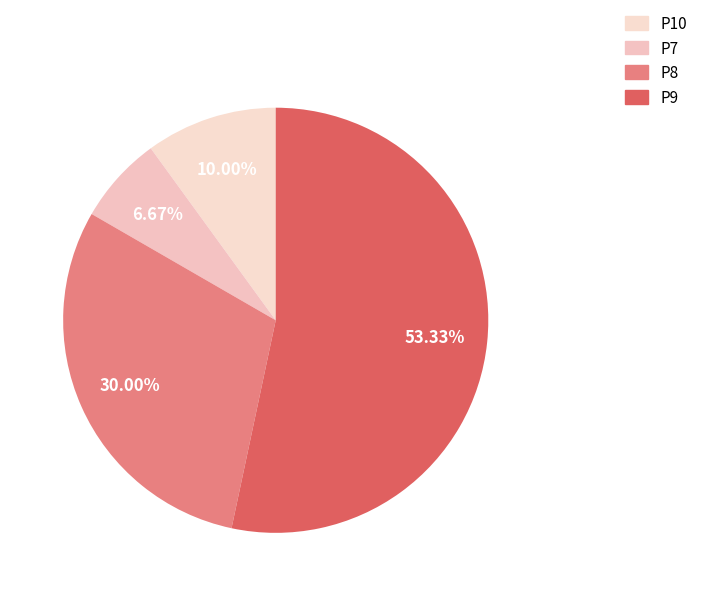

Rank the categories by value from highest to lowest.

P9, P8, P10, P7